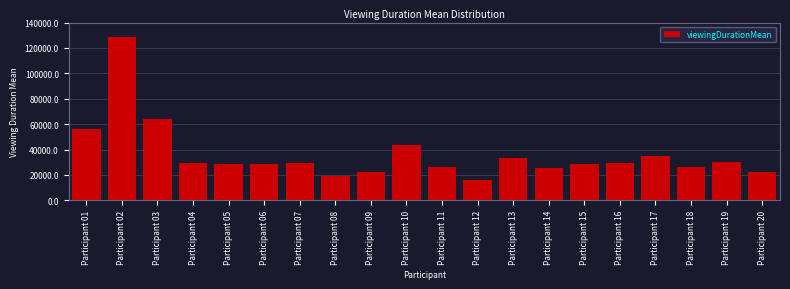

What is the sum of all values?

724105.5